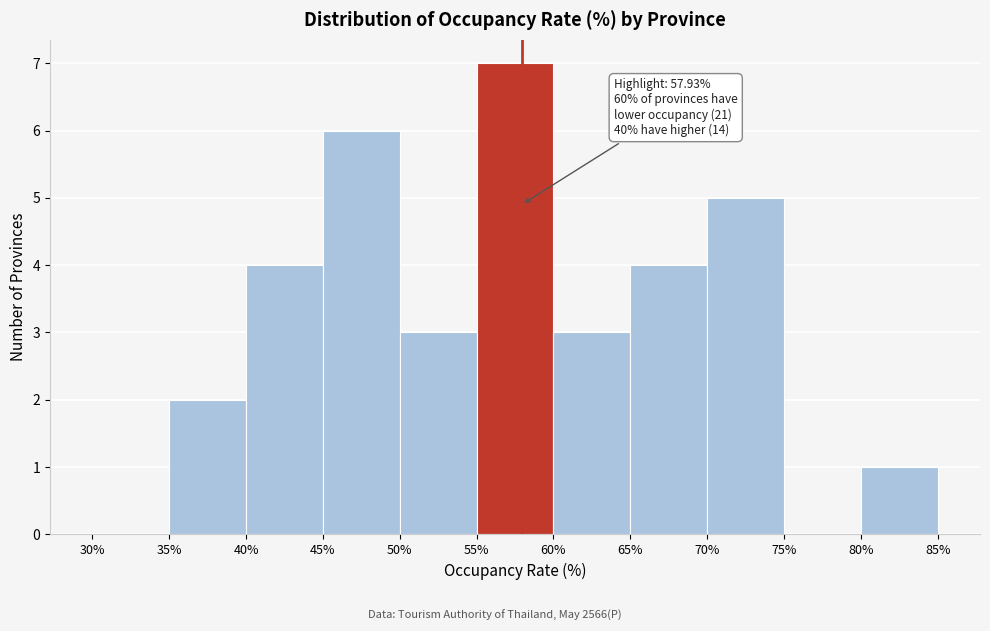

Which range on the x-axis has the tallest bar?

55% to 60%